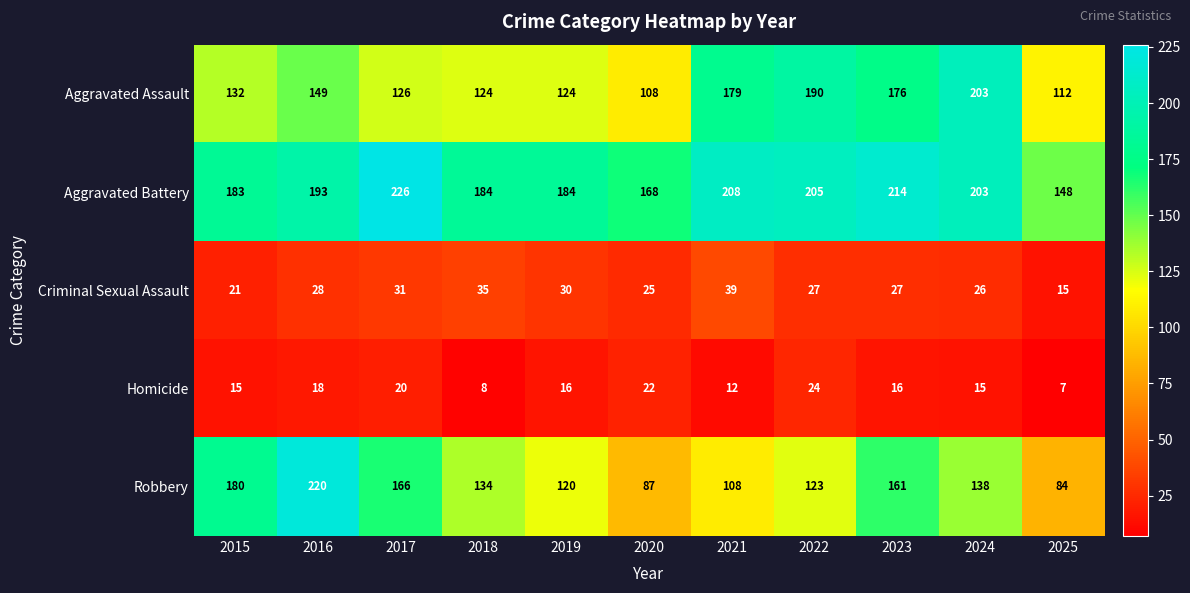

Rank the series at 2017 from lowest to highest value.

Homicide, Criminal Sexual Assault, Aggravated Assault, Robbery, Aggravated Battery